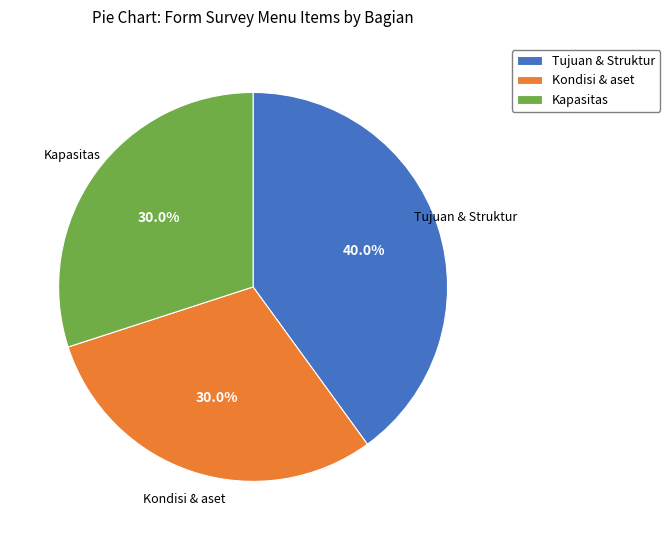

Approximately how many times larger is the value at Tujuan & Struktur compared to Kondisi & aset?

1.3